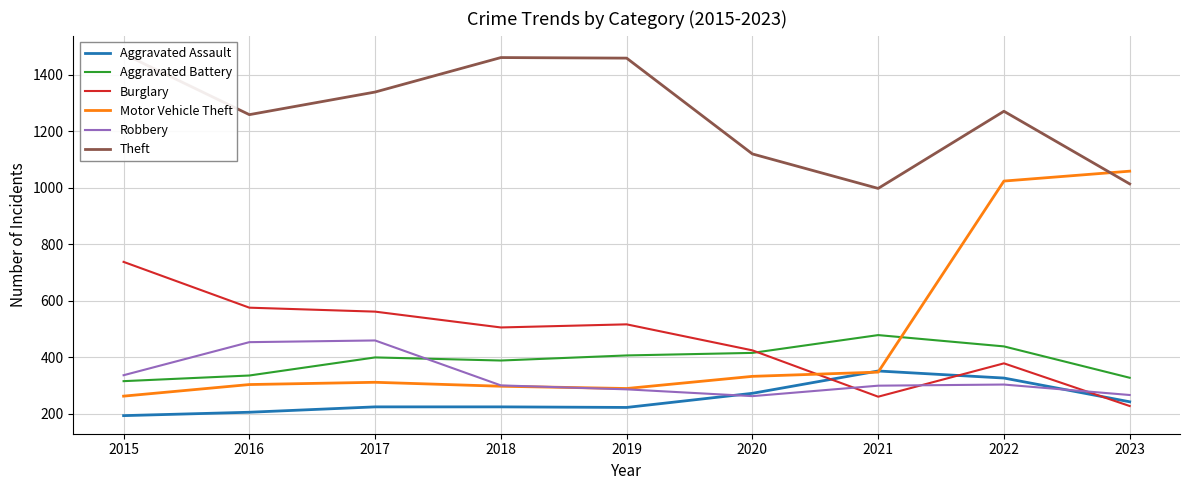

Which label corresponds to the smallest value in the chart?

2015